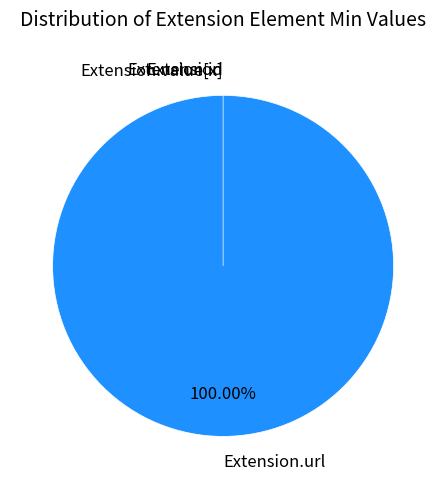

To the nearest percent, what percentage of the pie is Extension.url?

100%